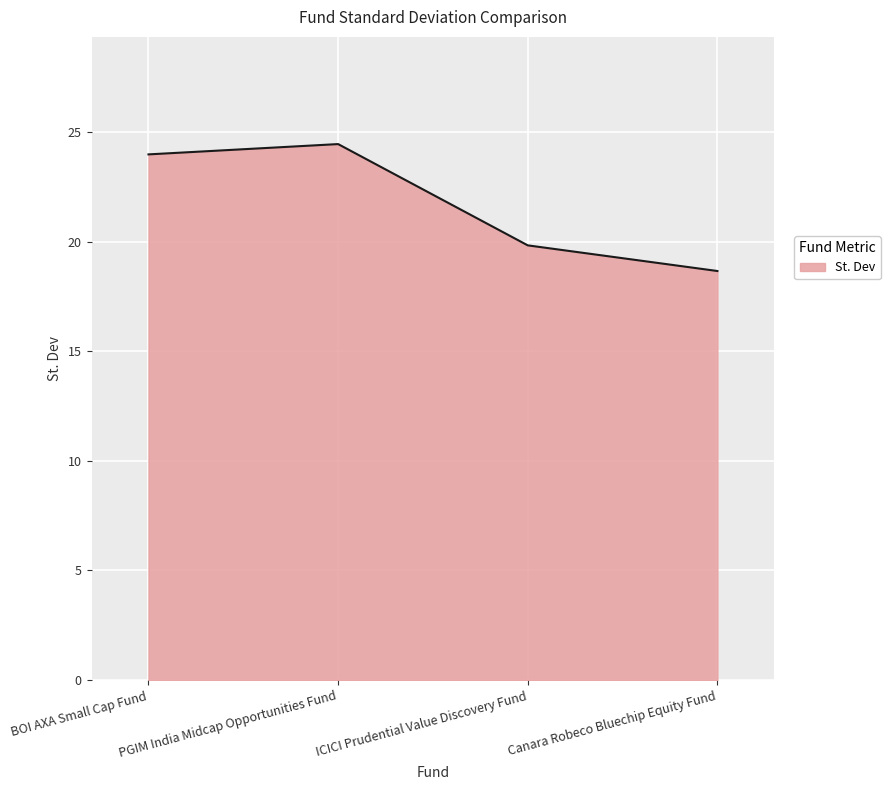

Where is the first local maximum?

PGIM India Midcap Opportunities Fund